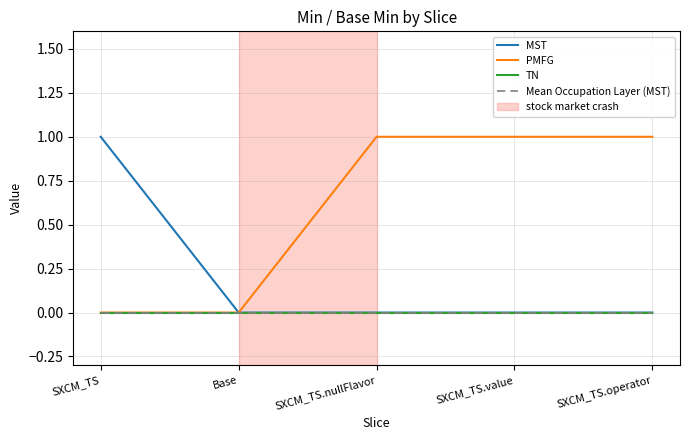

True or false: TN has a value of 0 at SXCM_TS.nullFlavor.

True